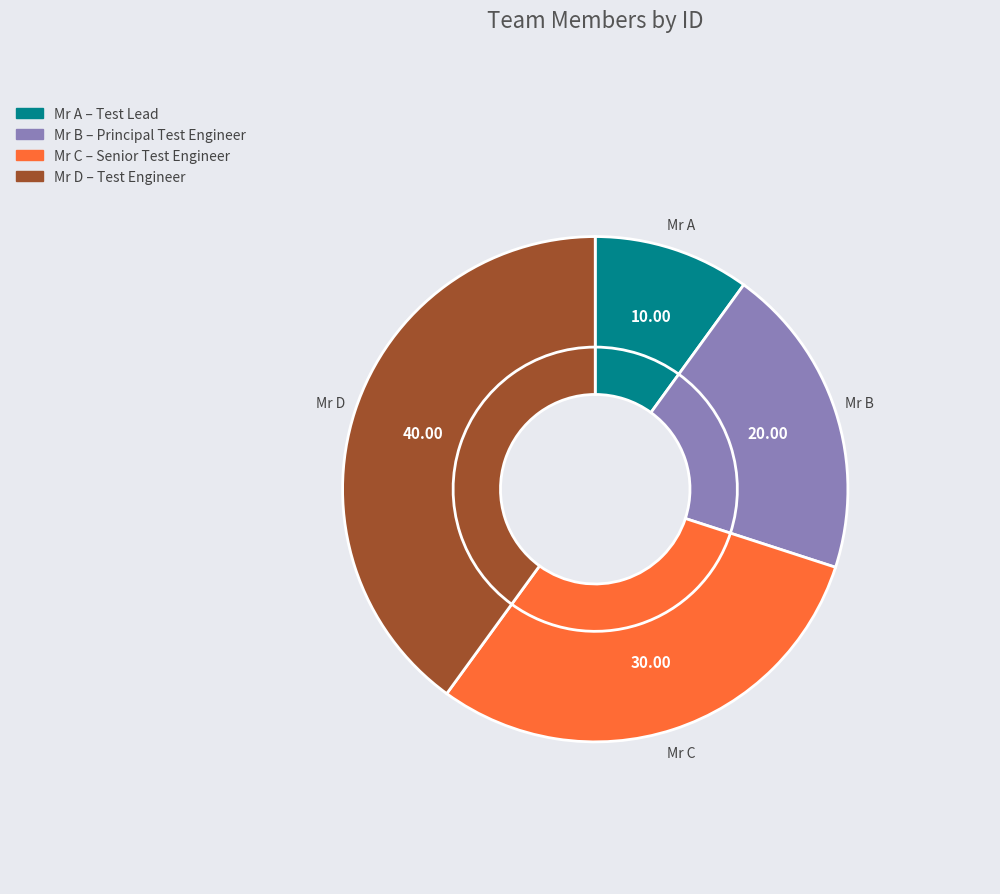

Which slice is the smallest?

Mr A